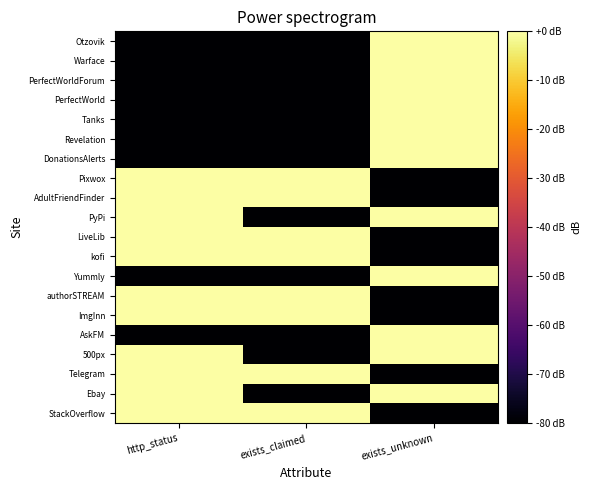

Reading left to right, transcribe all the data shown in this chart.

StackOverflow: http_status=0	exists_claimed=0	exists_unknown=-80
Ebay: http_status=0	exists_claimed=-80	exists_unknown=0
Telegram: http_status=0	exists_claimed=0	exists_unknown=-80
500px: http_status=0	exists_claimed=-80	exists_unknown=0
AskFM: http_status=-80	exists_claimed=-80	exists_unknown=0
ImgInn: http_status=0	exists_claimed=0	exists_unknown=-80
authorSTREAM: http_status=0	exists_claimed=0	exists_unknown=-80
Yummly: http_status=-80	exists_claimed=-80	exists_unknown=0
kofi: http_status=0	exists_claimed=0	exists_unknown=-80
LiveLib: http_status=0	exists_claimed=0	exists_unknown=-80
PyPi: http_status=0	exists_claimed=-80	exists_unknown=0
AdultFriendFinder: http_status=0	exists_claimed=0	exists_unknown=-80
Pixwox: http_status=0	exists_claimed=0	exists_unknown=-80
DonationsAlerts: http_status=-80	exists_claimed=-80	exists_unknown=0
Revelation: http_status=-80	exists_claimed=-80	exists_unknown=0
Tanks: http_status=-80	exists_claimed=-80	exists_unknown=0
PerfectWorld: http_status=-80	exists_claimed=-80	exists_unknown=0
PerfectWorldForum: http_status=-80	exists_claimed=-80	exists_unknown=0
Warface: http_status=-80	exists_claimed=-80	exists_unknown=0
Otzovik: http_status=-80	exists_claimed=-80	exists_unknown=0